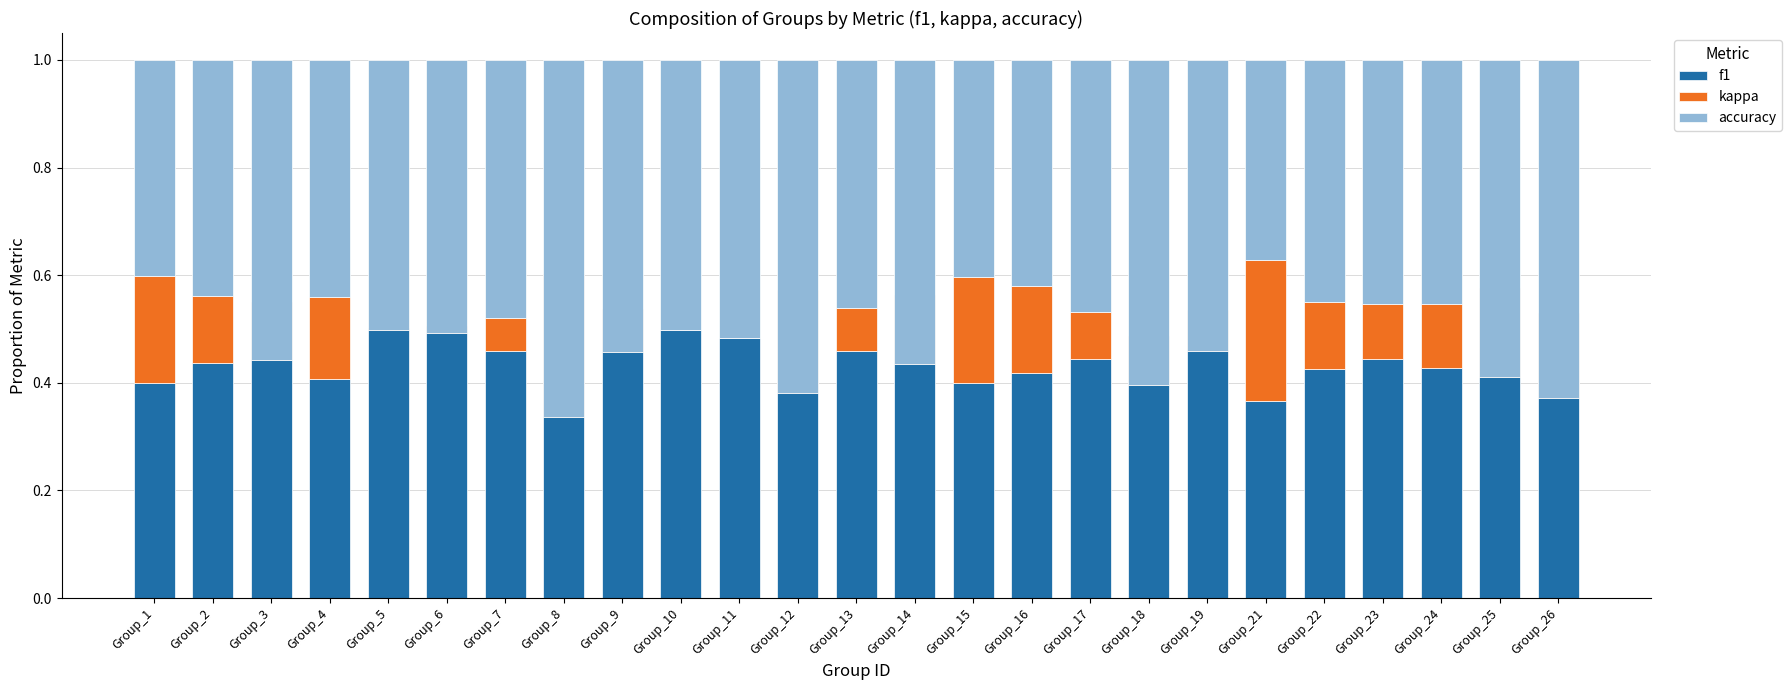

How many bars are there in each group?

3